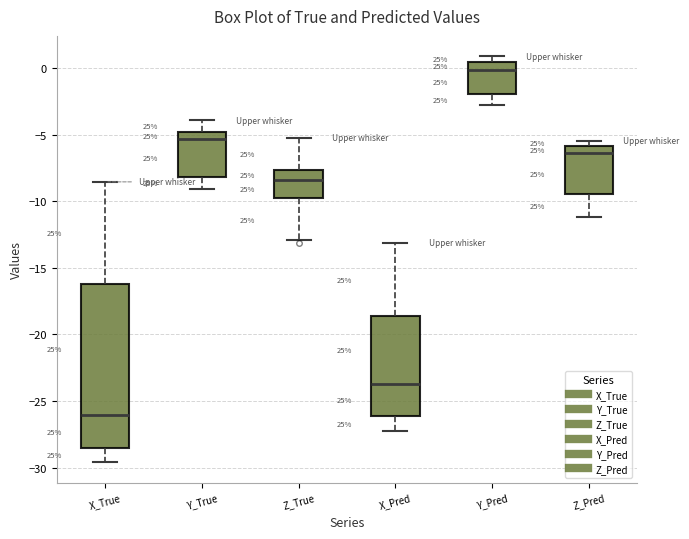

Which box has the highest median line?

Y_Pred